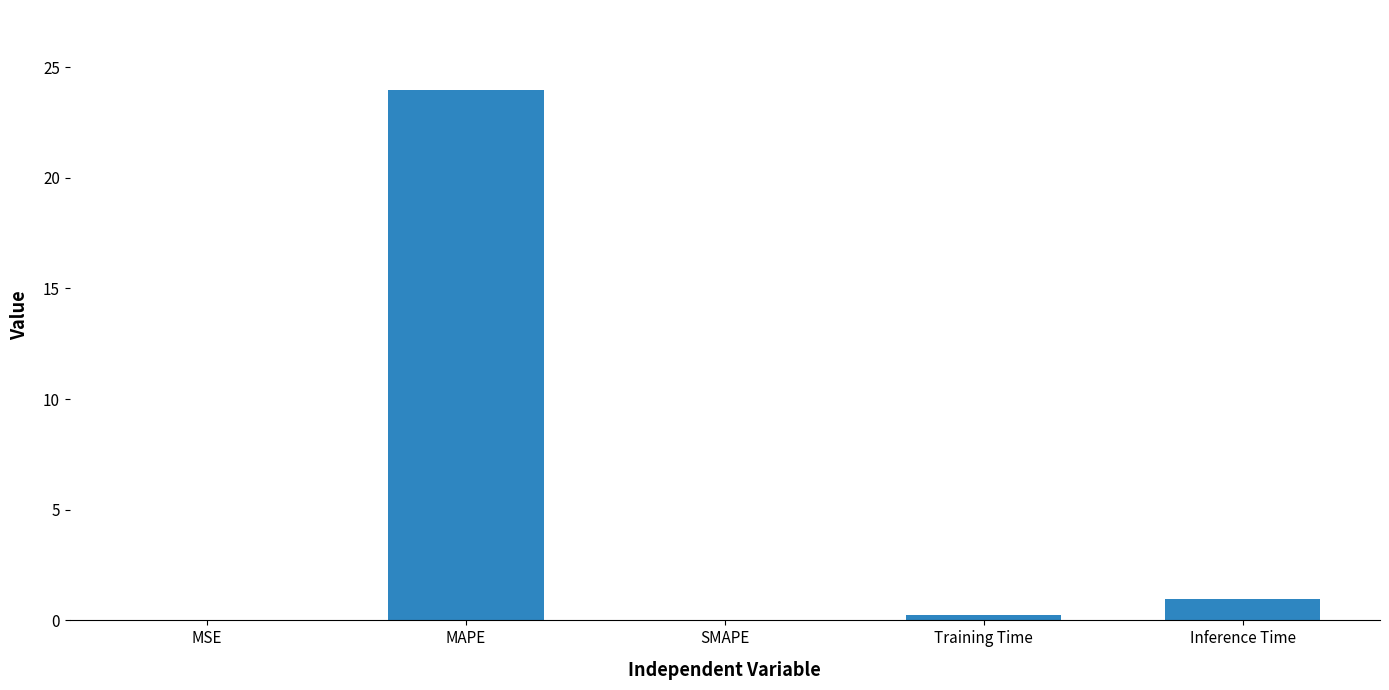

What is the maximum value shown in the chart?

24.0